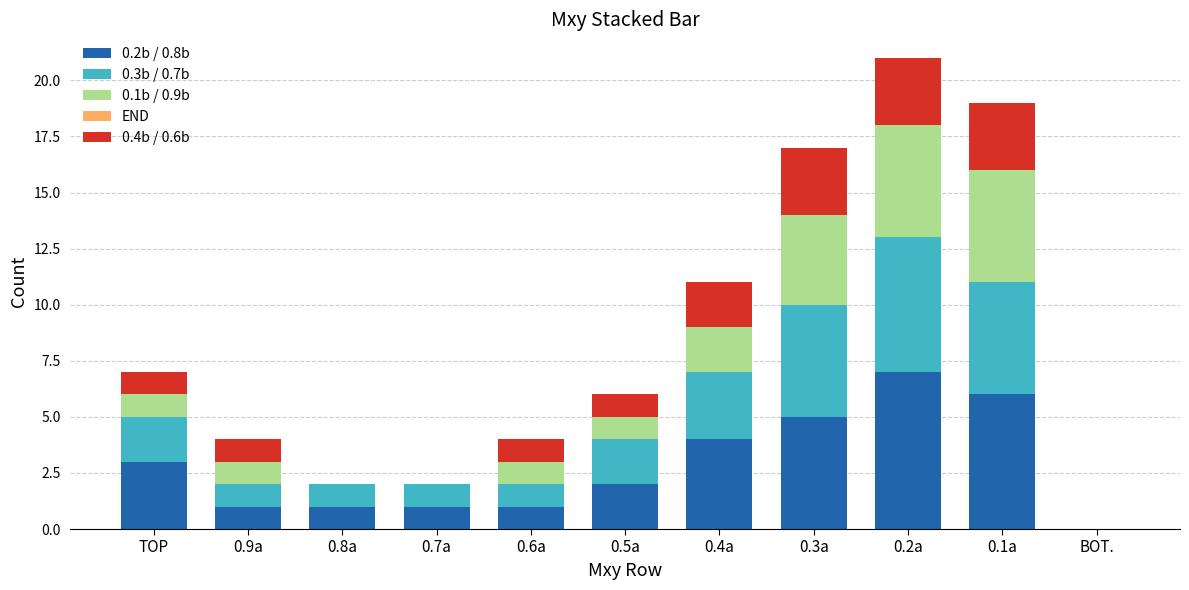

Are the bars horizontal?

No